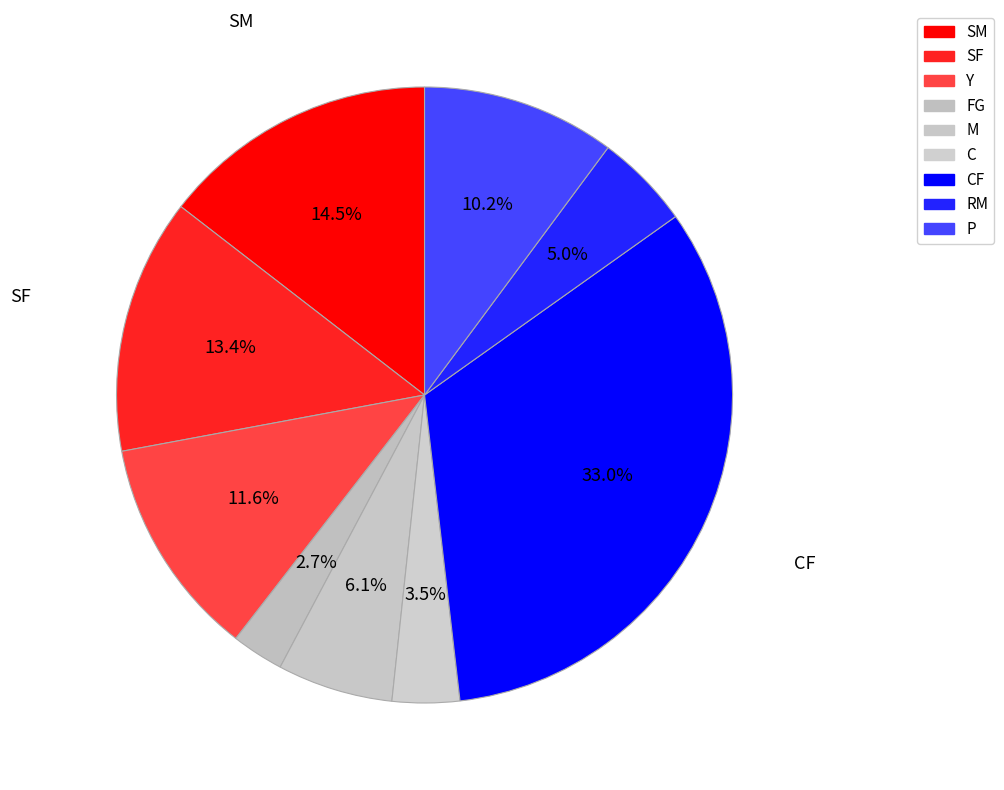

Is it true that P is 3% of the pie?

False